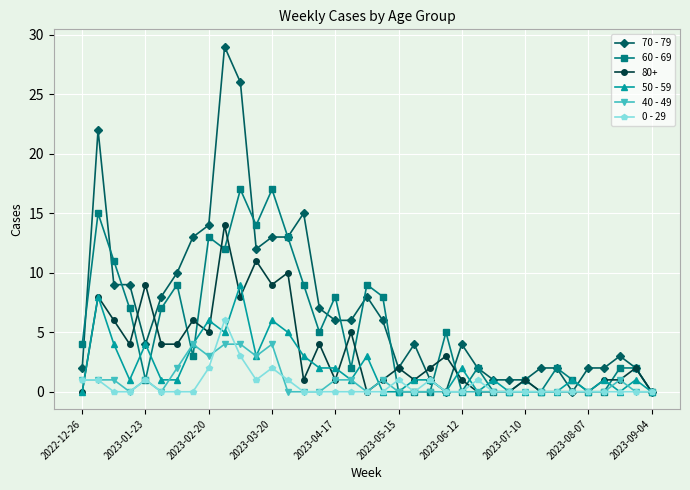

What is the maximum value shown in the chart?

29